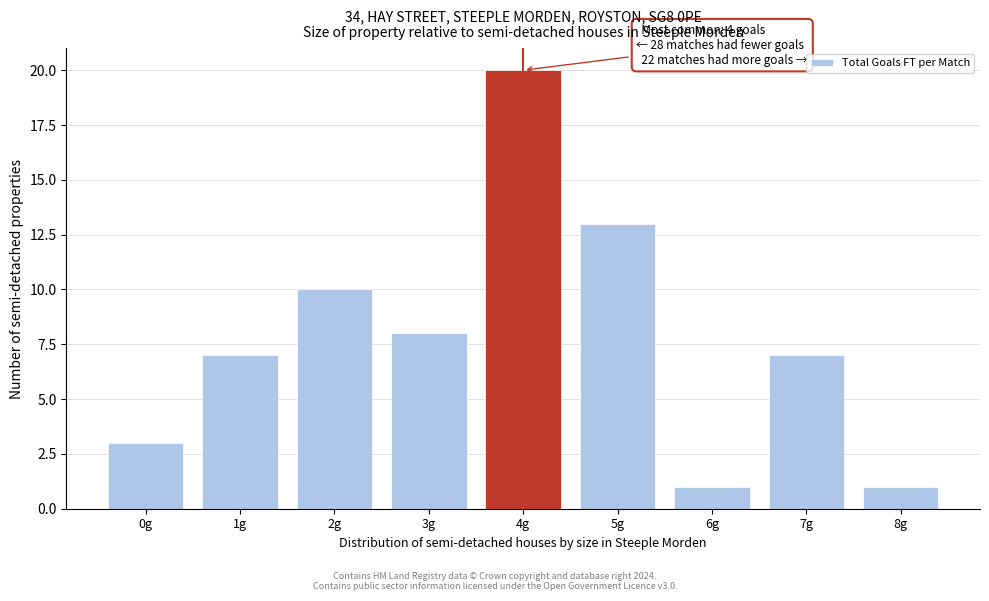

Reading right to left, transcribe all the data shown in this chart.

8g=1	7g=7	6g=1	5g=13	4g=20	3g=8	2g=10	1g=7	0g=3